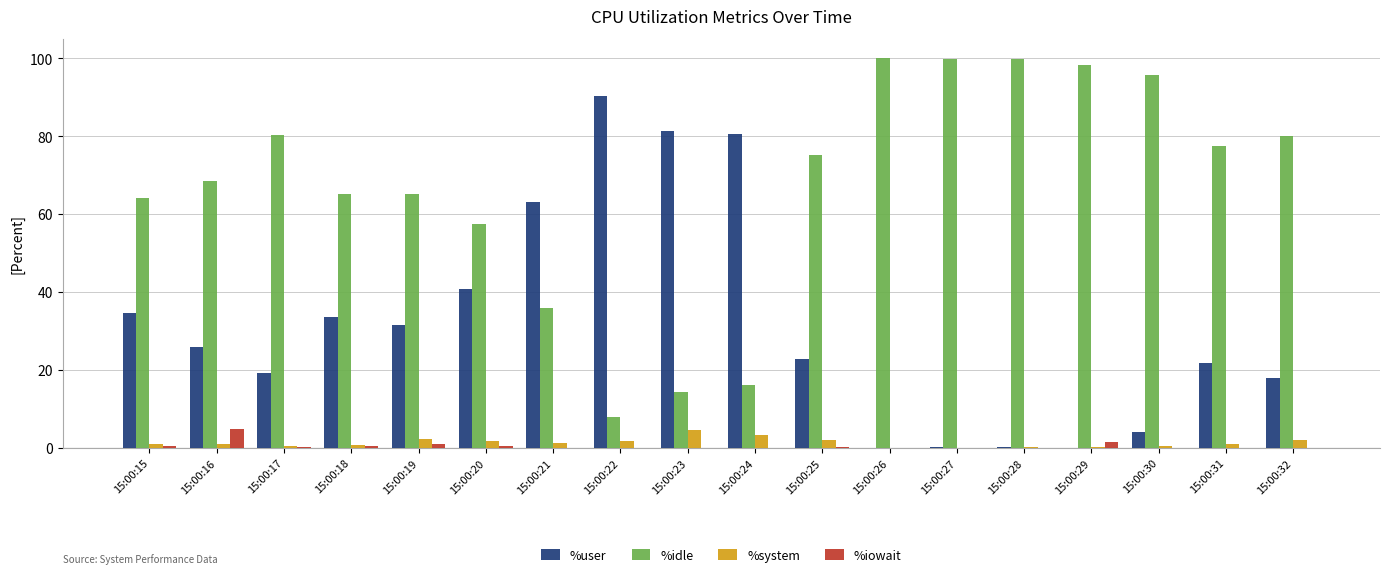

The %user series shows 34.5 at 15:00:15. True or false?

True